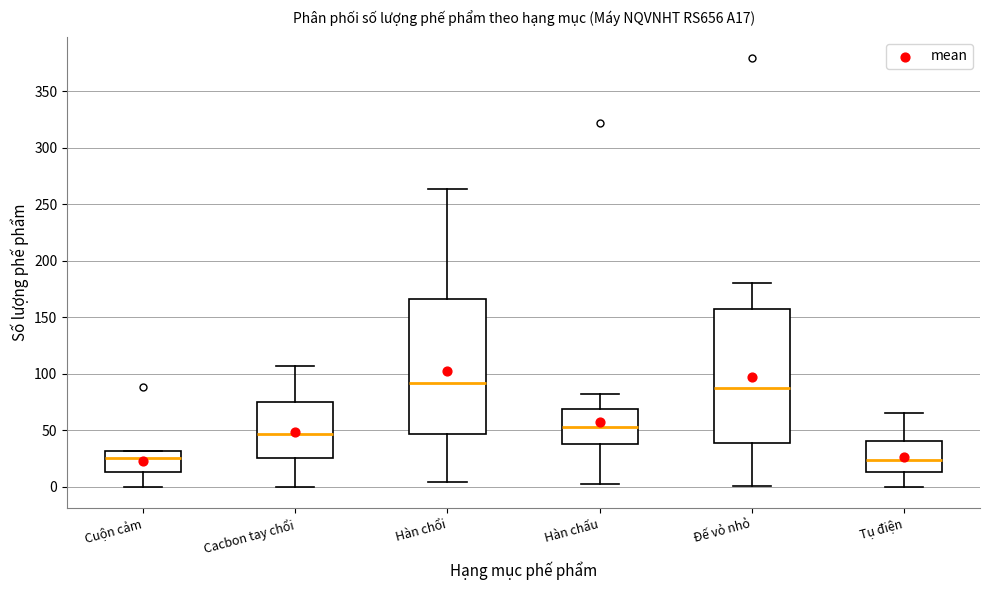

Reading left to right, read every box against the y-axis: the position of its median line, the range the box covers, and the ends of its whiskers. The values are not printed on the chart, so give them approximately, as read against the axis.

Cuộn cảm: median 25, box 15 to 30, whiskers 0 to 30
Cacbon tay chổi: median 45, box 25 to 75, whiskers 0 to 105
Hàn chổi: median 90, box 45 to 165, whiskers 5 to 265
Hàn chấu: median 55, box 40 to 70, whiskers 0 to 80
Đế vỏ nhỏ: median 85, box 40 to 155, whiskers 0 to 180
Tụ điện: median 25, box 15 to 40, whiskers 0 to 65